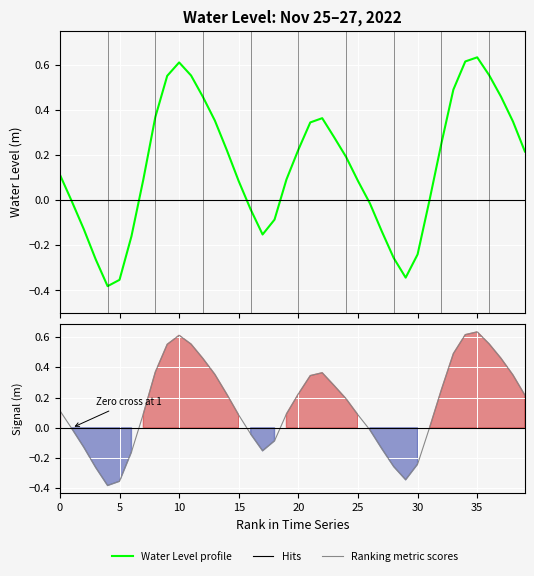

What is the maximum value for Ranking metric scores?

0.6